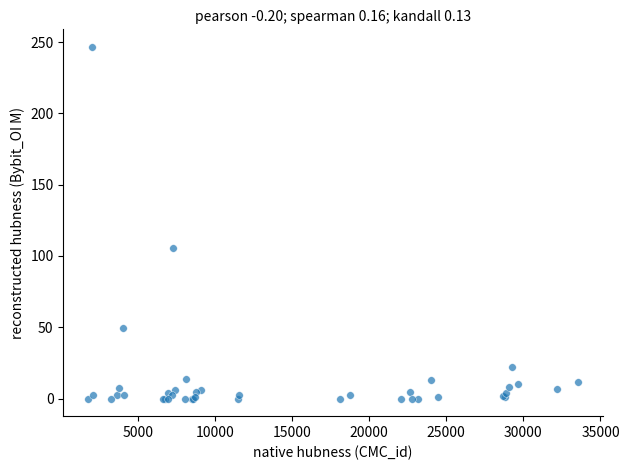

What Y value in the scatter plot is closest to 123?

105.8